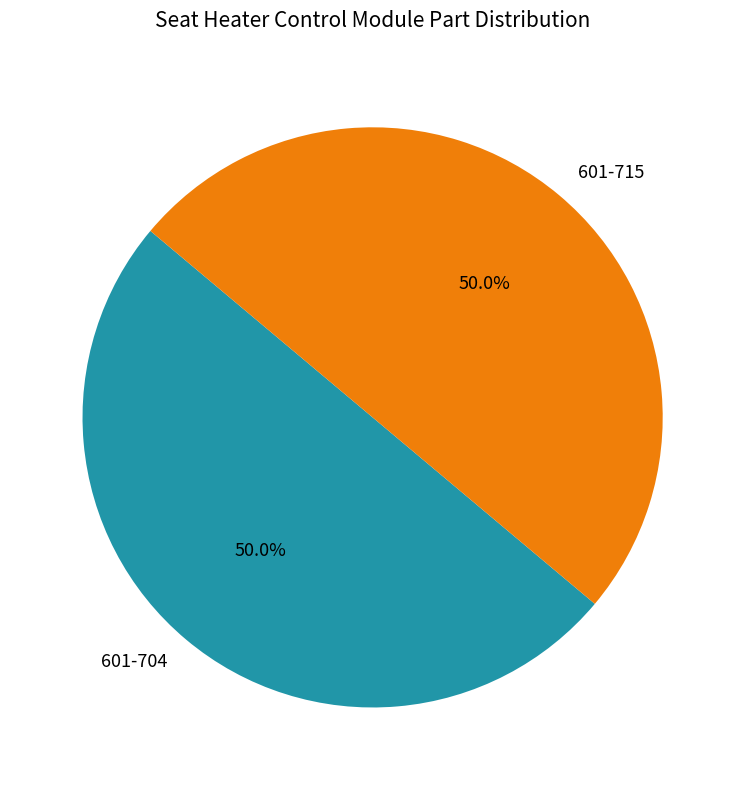

True or false: 601-704 accounts for 60% of the total.

False